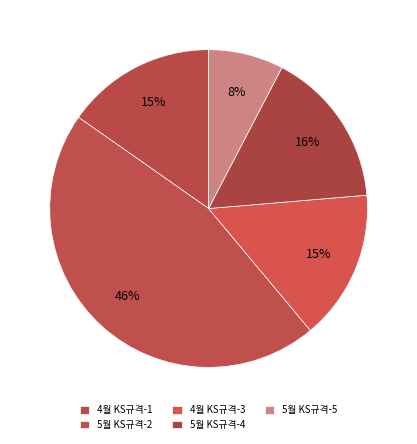

True or false: 4월 KS규격-3 accounts for 28% of the total.

False